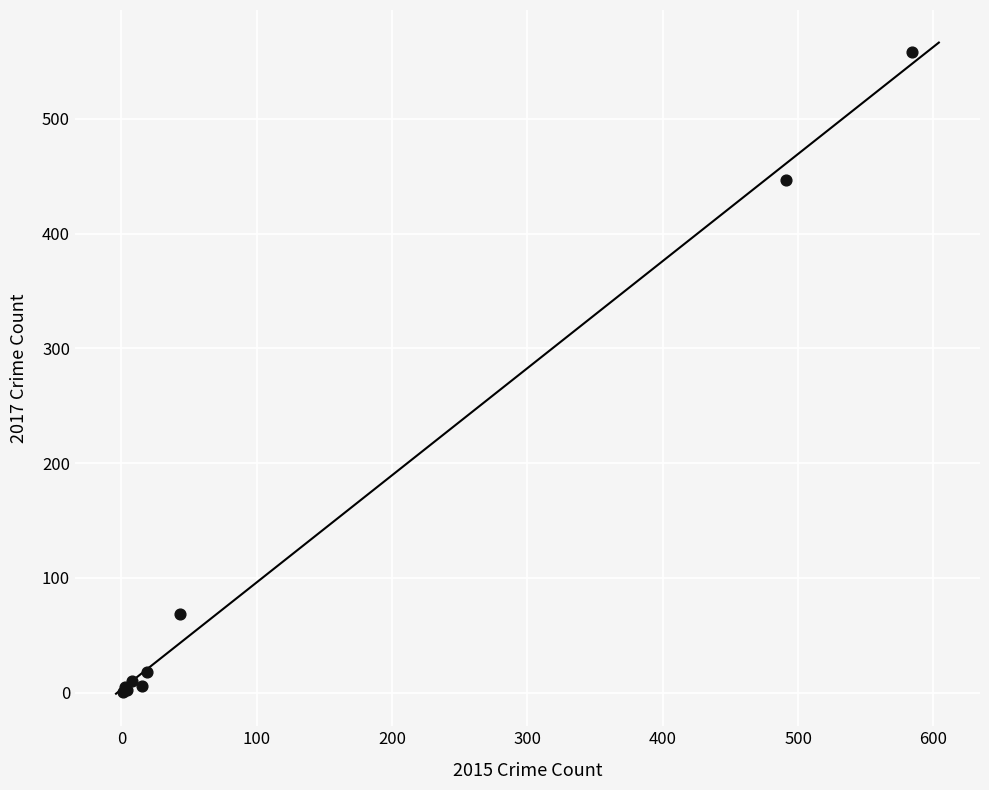

What Y value in the scatter plot is closest to 279?

447